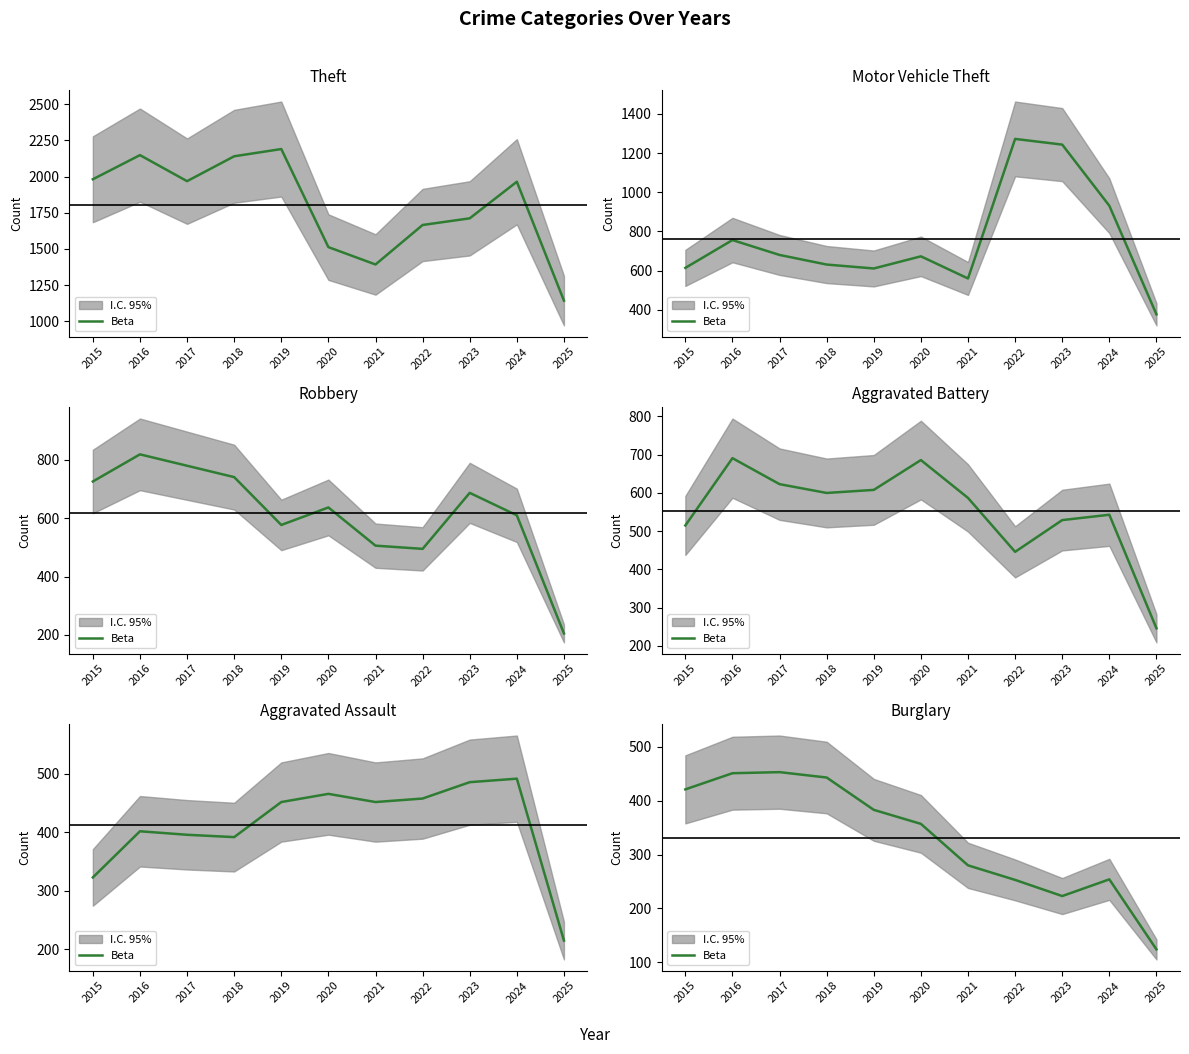

Where is the data nearest to the value 288?

2021